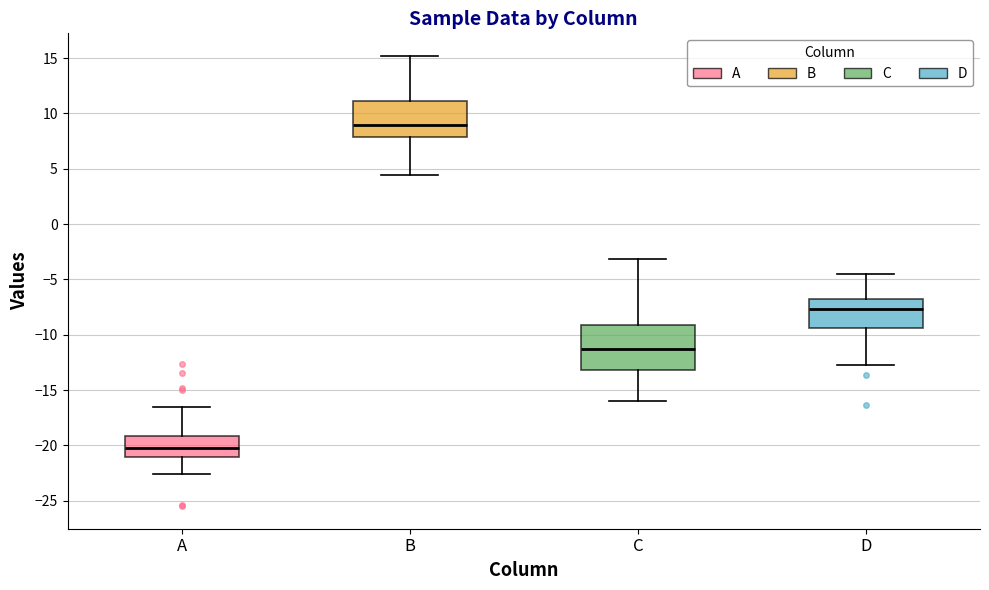

Which box's median line is the highest?

B